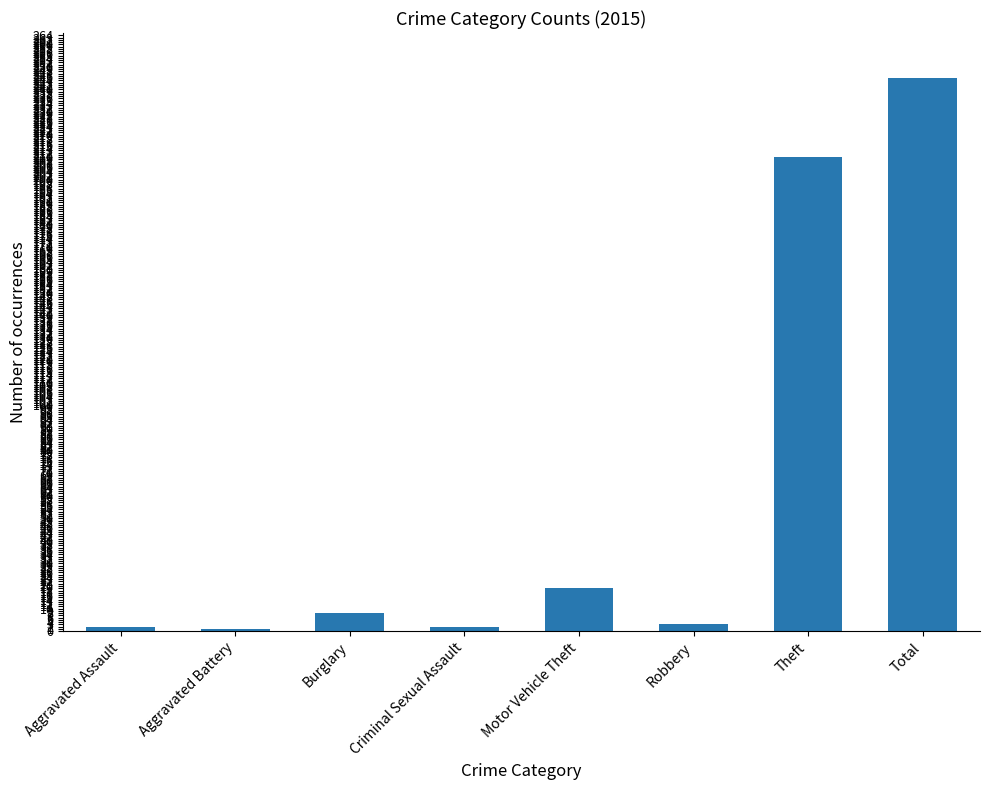

The chart shows a value of 8 at Burglary. True or false?

True